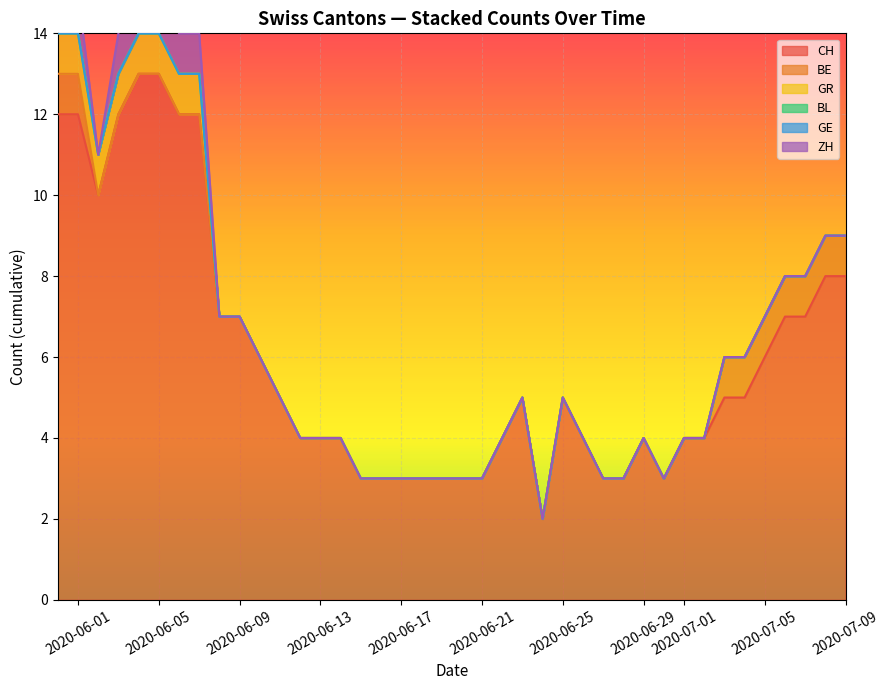

Which series has the largest total across all categories?

CH